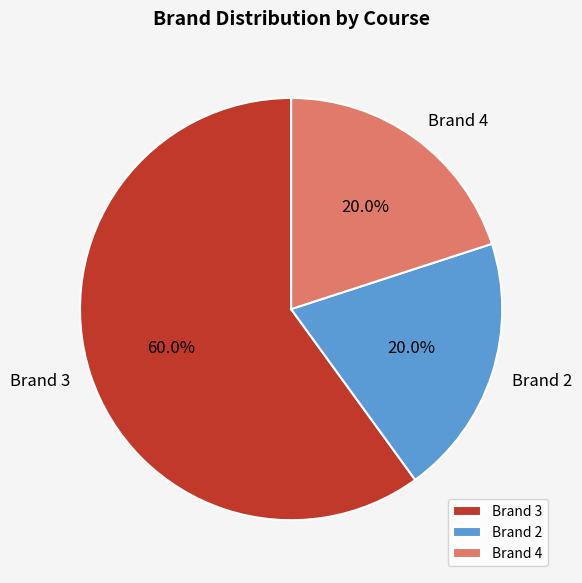

Do Brand 3 and Brand 4 together represent more than half of the pie?

Yes